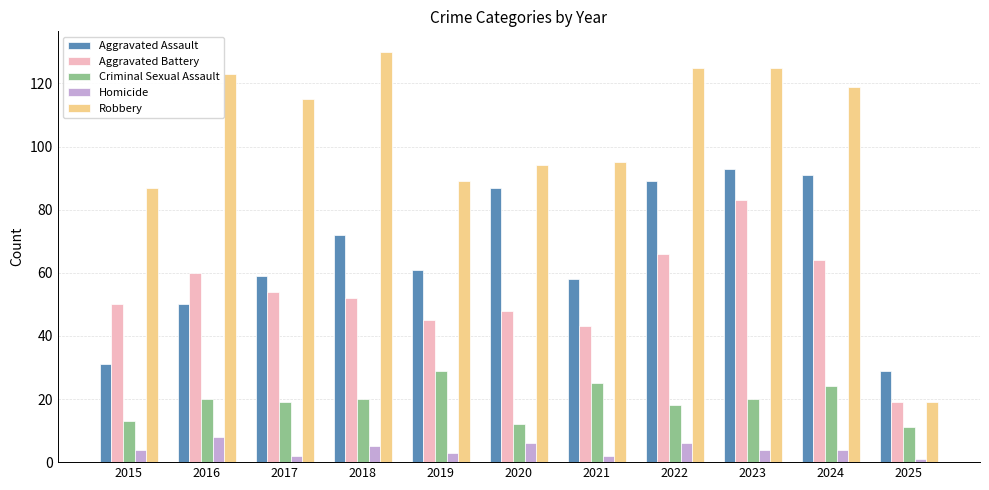

At 2020, list the series in order from largest to smallest.

Robbery, Aggravated Assault, Aggravated Battery, Criminal Sexual Assault, Homicide